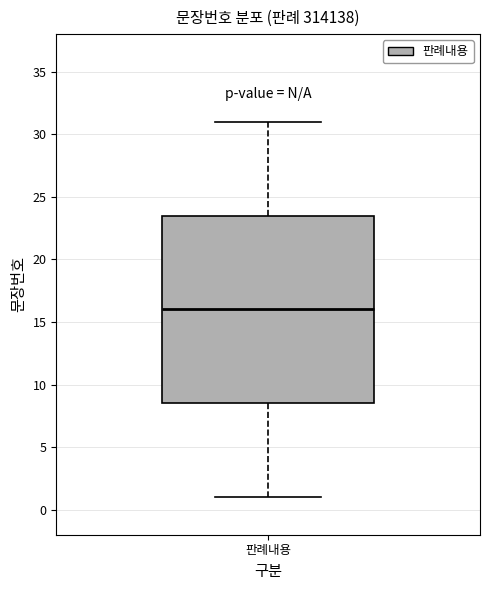

Read this box plot against the y-axis: the position of the median line, the range covered by the box, and the ends of both whiskers. The values are not printed on the chart, so give them approximately, as read against the axis.

median 16.0, box 8.5 to 23.5, whiskers 1.0 to 31.0